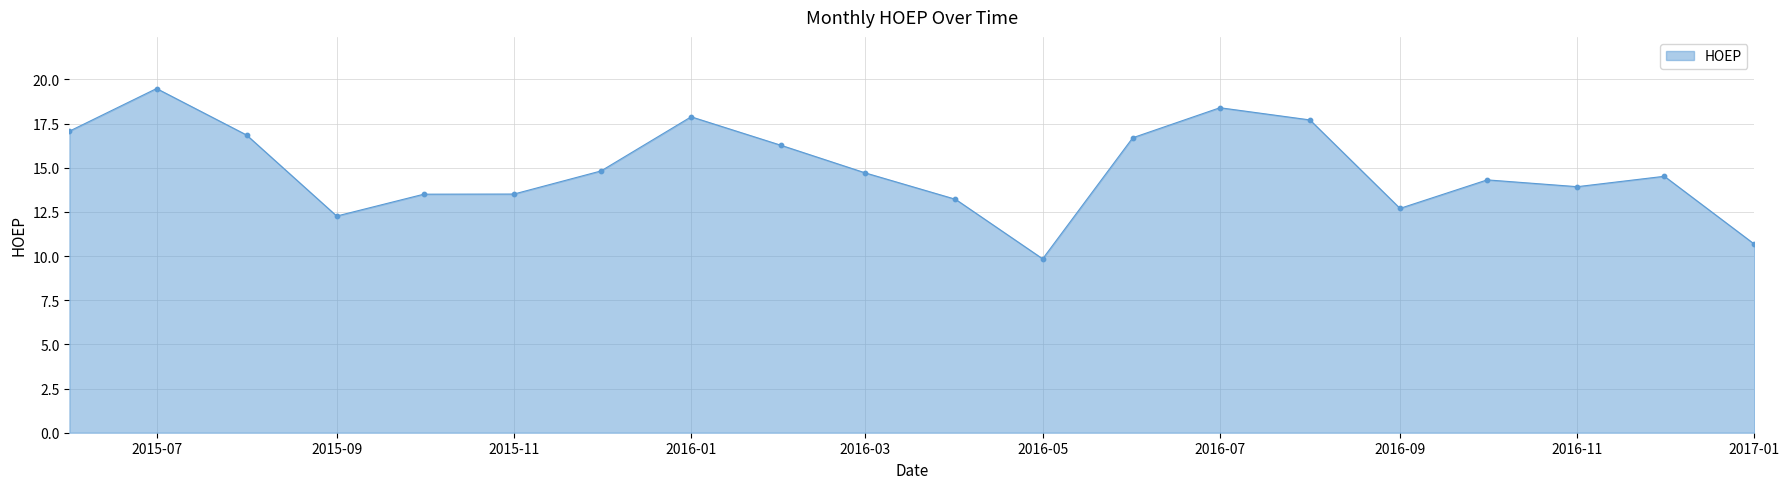

What is the difference between the maximum and minimum values?

9.6